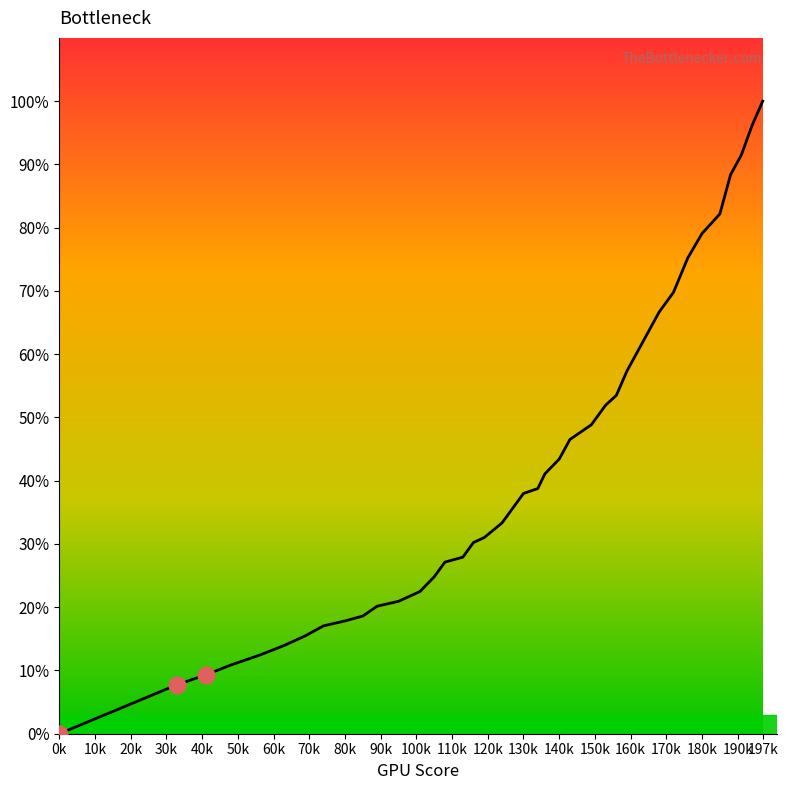

What is the difference between the maximum and minimum values?

100.0